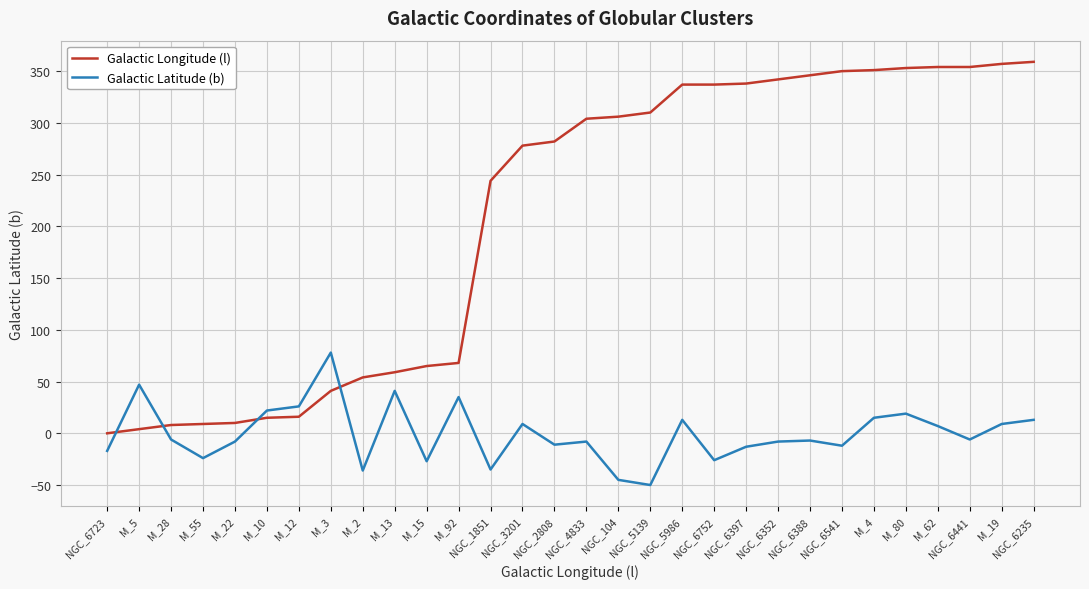

Rank the series by their maximum value, from highest to lowest.

Galactic Longitude (l), Galactic Latitude (b)